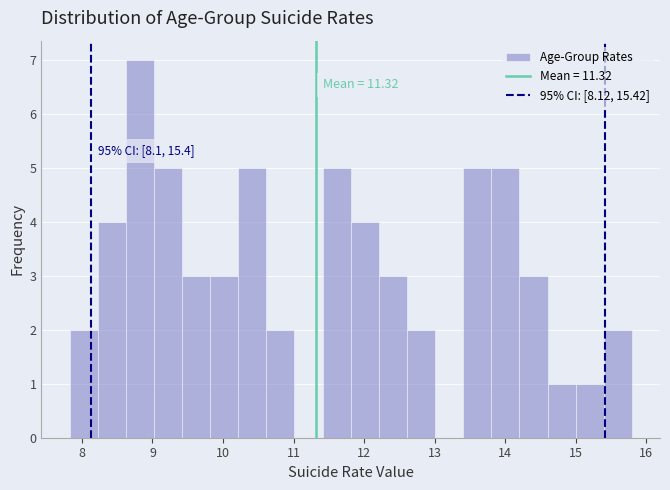

Around what value on the x-axis is the tallest bar? Give the approximate position of its centre, as read against the axis.

8.8